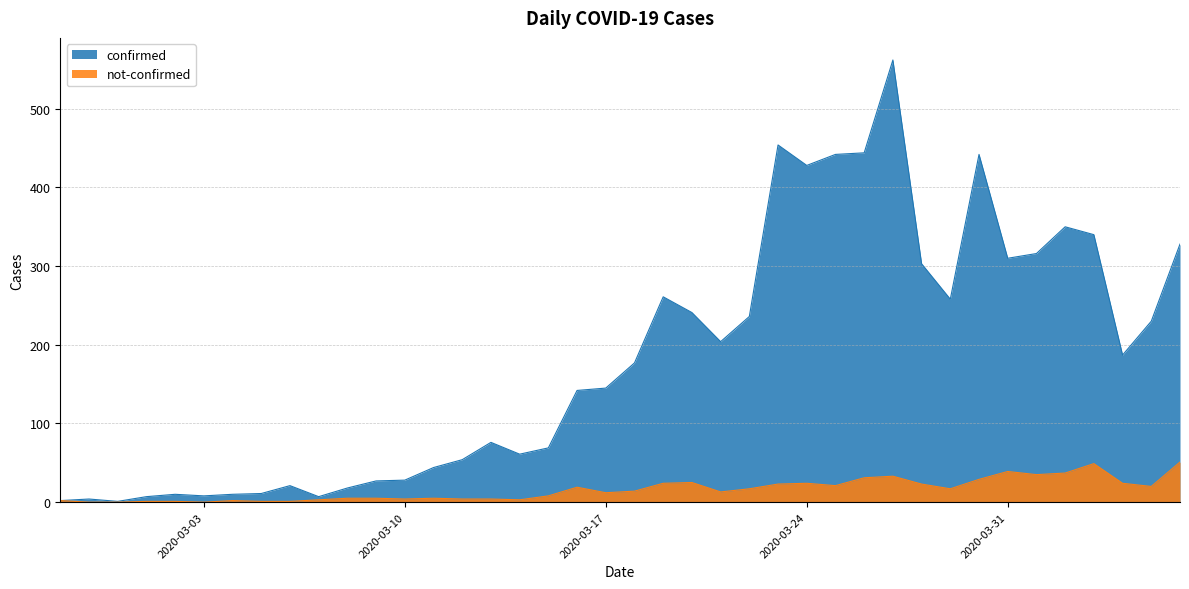

How many positive values does the not-confirmed series have?

37